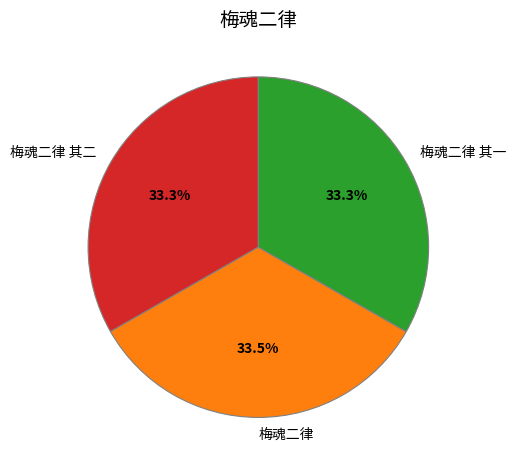

Count the number of slices in the pie.

3